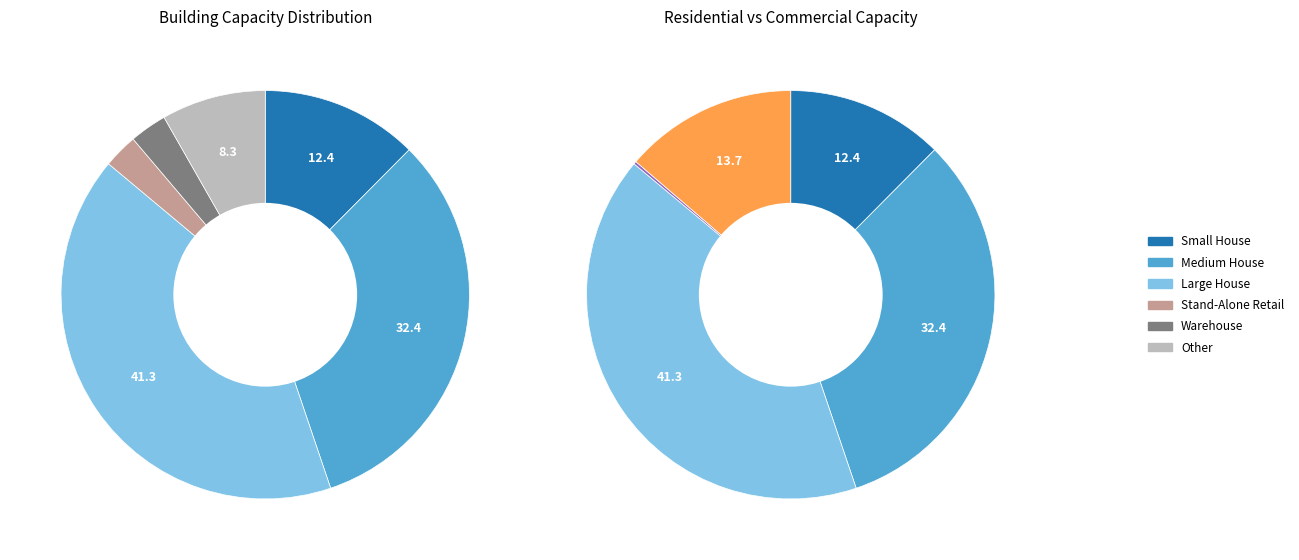

Is the sum of Supermarket and Medium House greater than half?

No